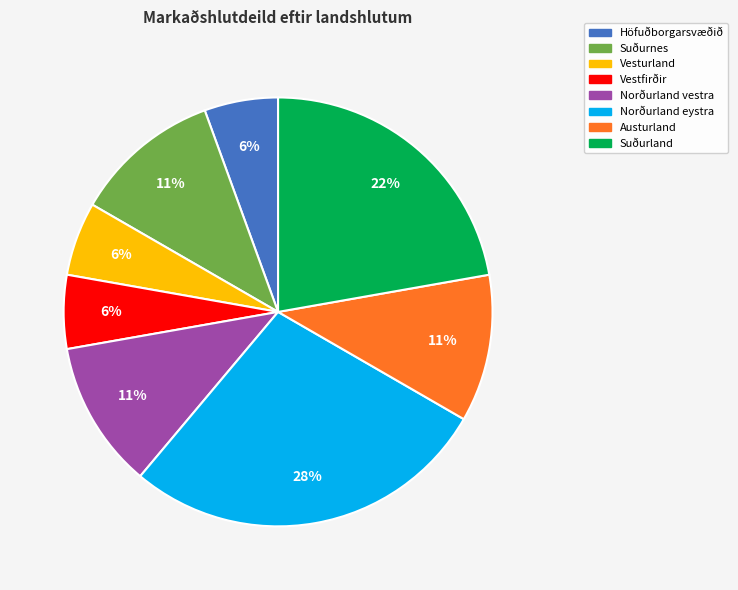

Do Suðurnes and Vestfirðir together represent more than half of the pie?

No